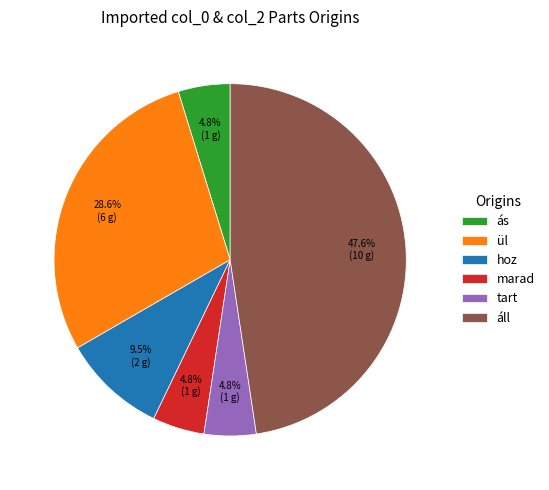

Does any single category account for the majority?

No